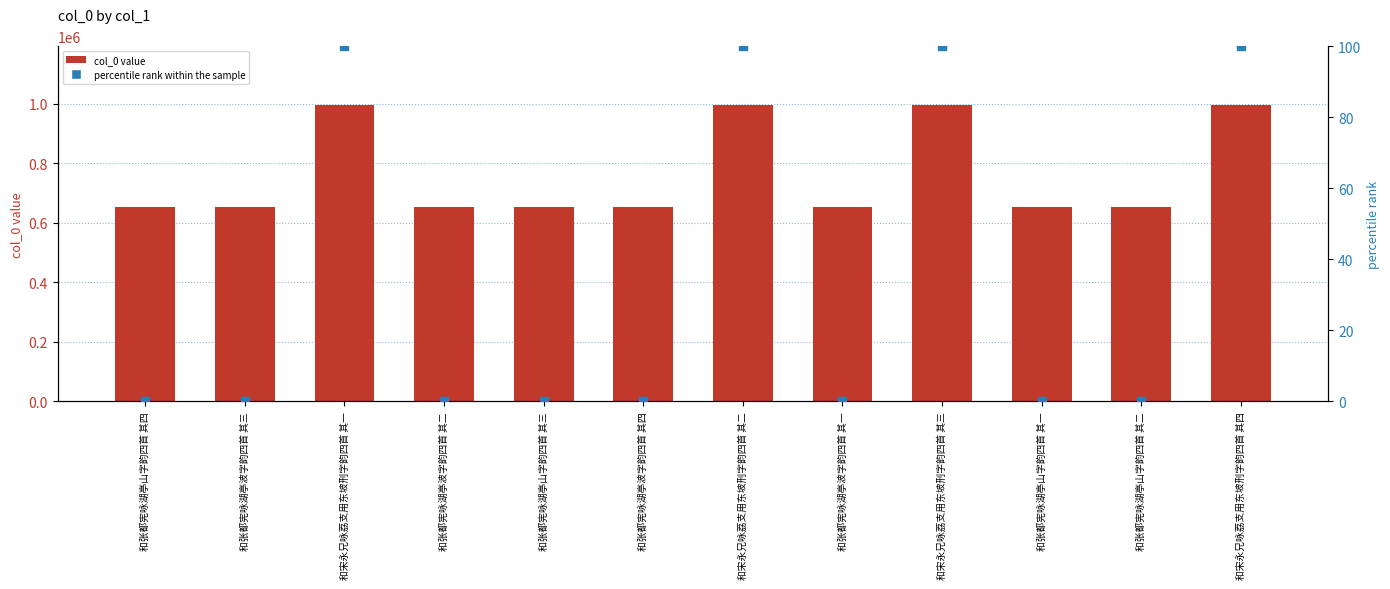

At how many categories does at least one series exceed 344088?

12